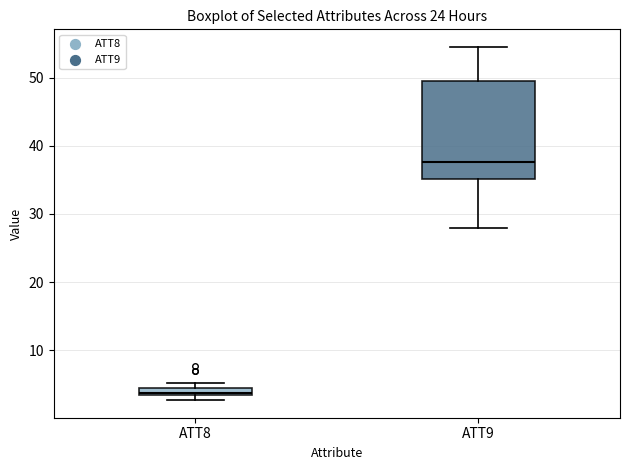

Where is the upper edge of the box for ATT9 on the y-axis? The values are not printed on the chart, so give them approximately, as read against the axis.

50